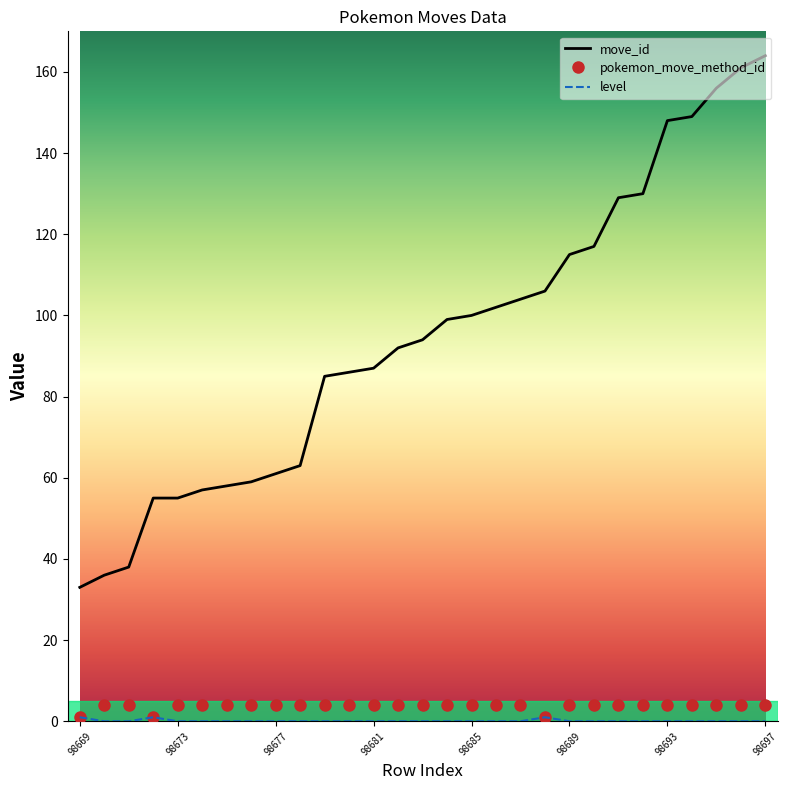

What is the greatest value displayed?

164